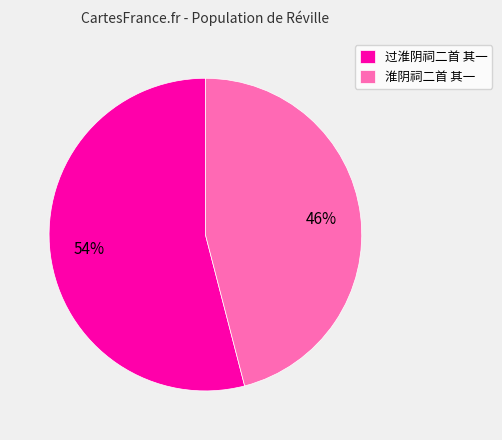

How many slices are in this pie chart?

2